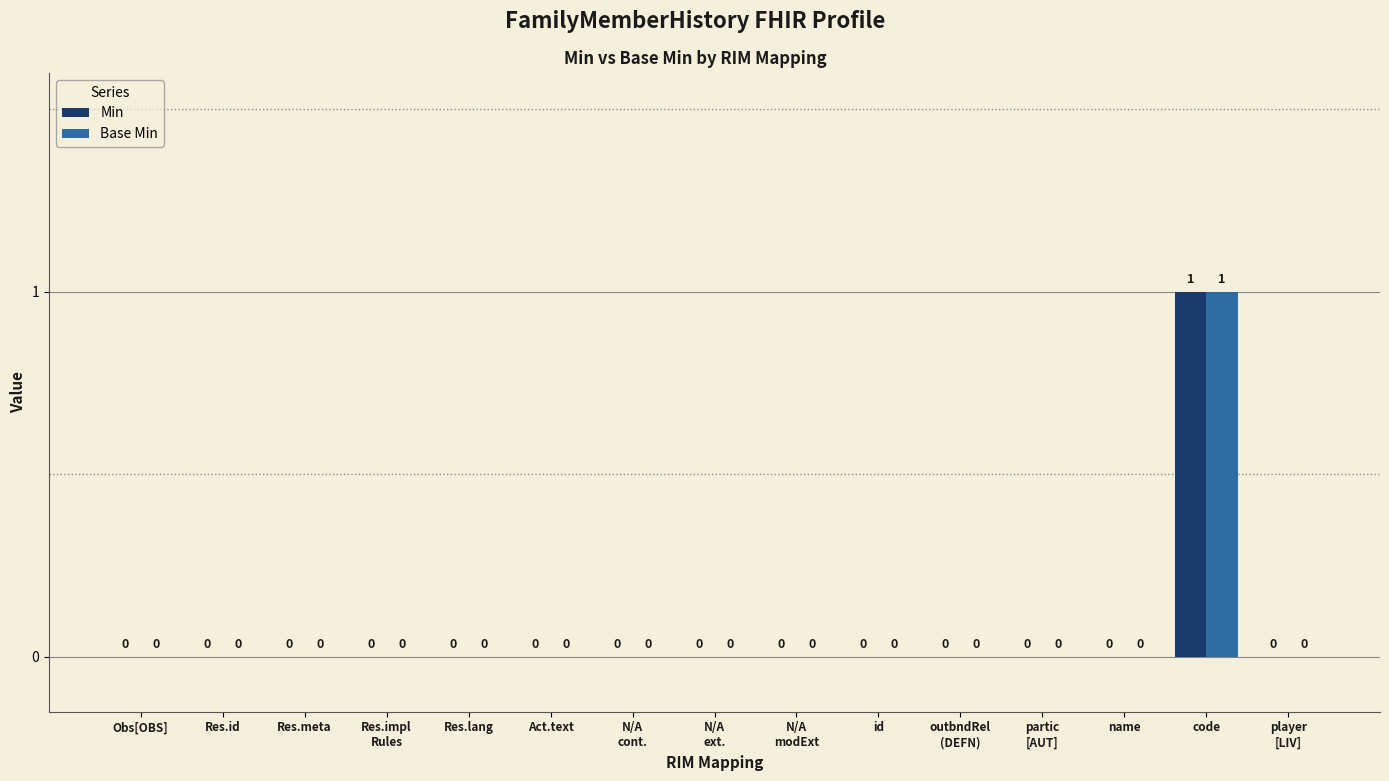

True or false: Base Min has a value of -1 at player
[LIV].

False